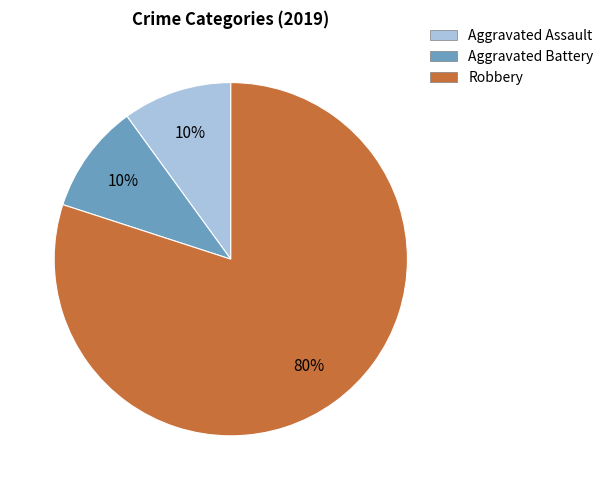

How many segments does this pie chart have?

3